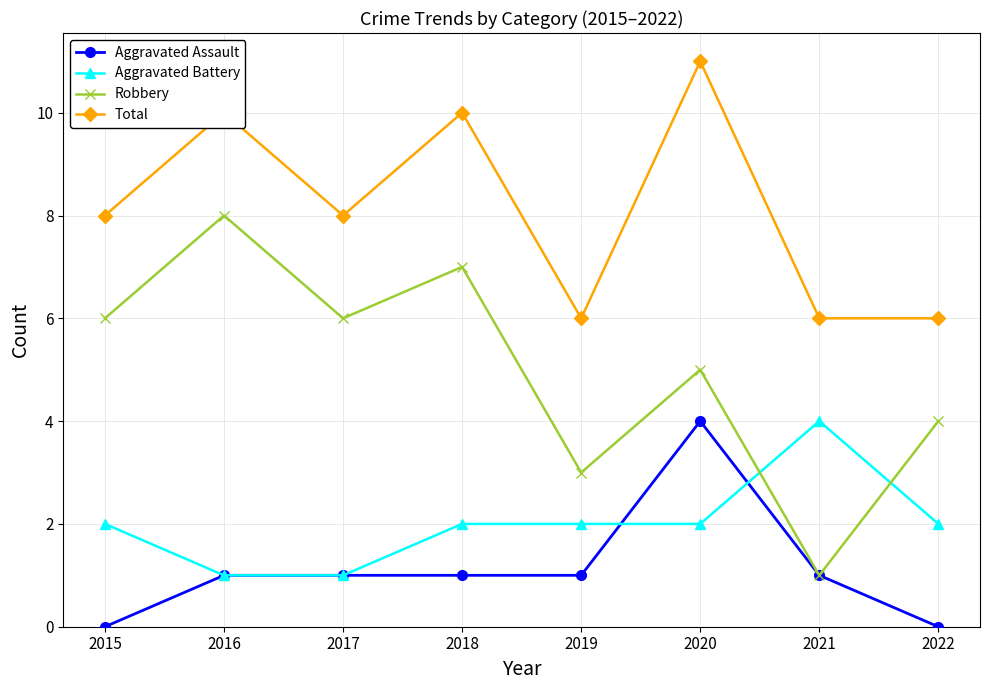

What is the approximate value of Robbery at 2016?

8